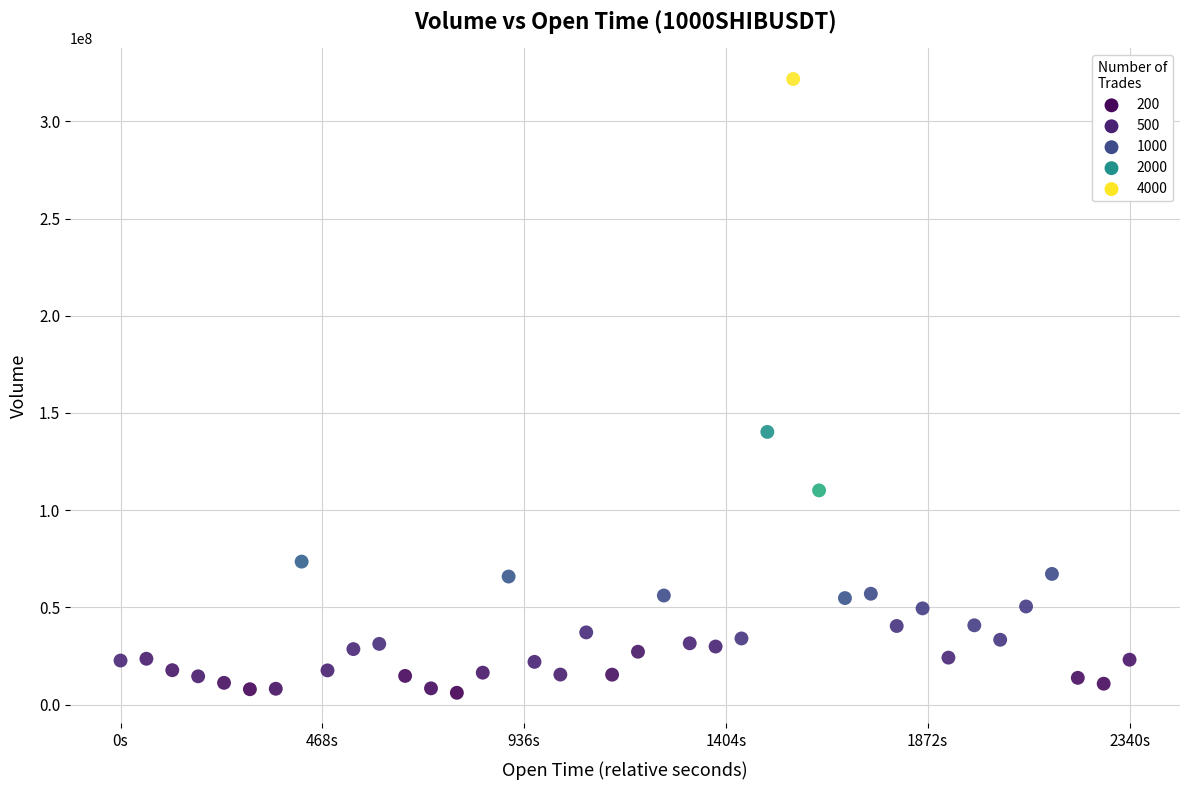

What Y value in the scatter plot is closest to 163914146?

140252004